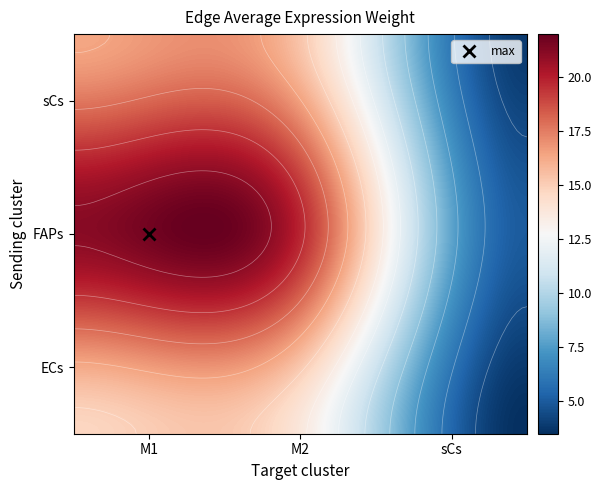

What is the lowest value of the FAPs series?

5.0